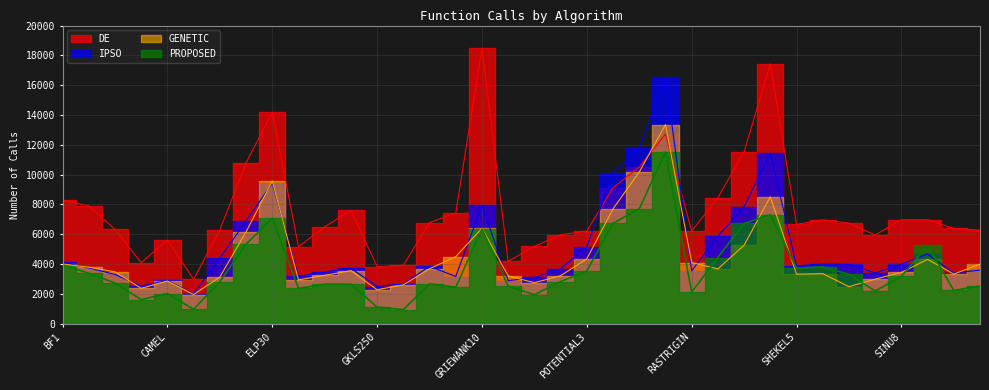

Read the DE value at ELP20.

10794